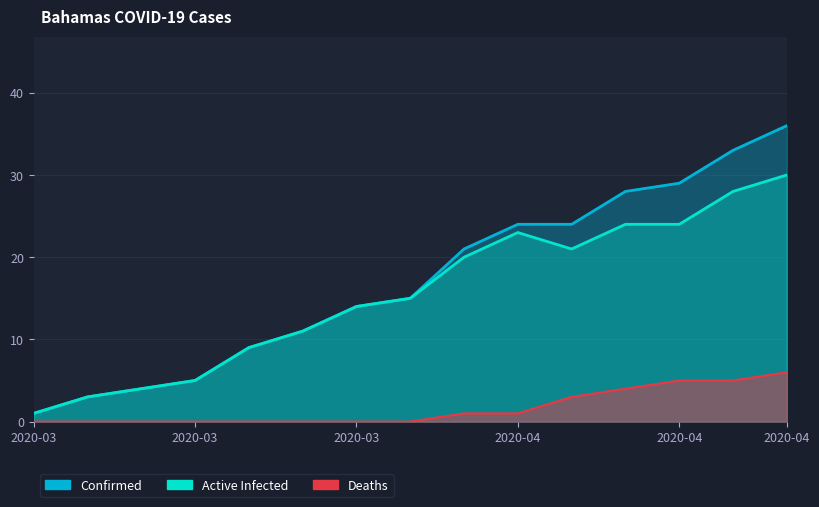

What is the difference between the maximum and second lowest values in the absolute_infected series?

27